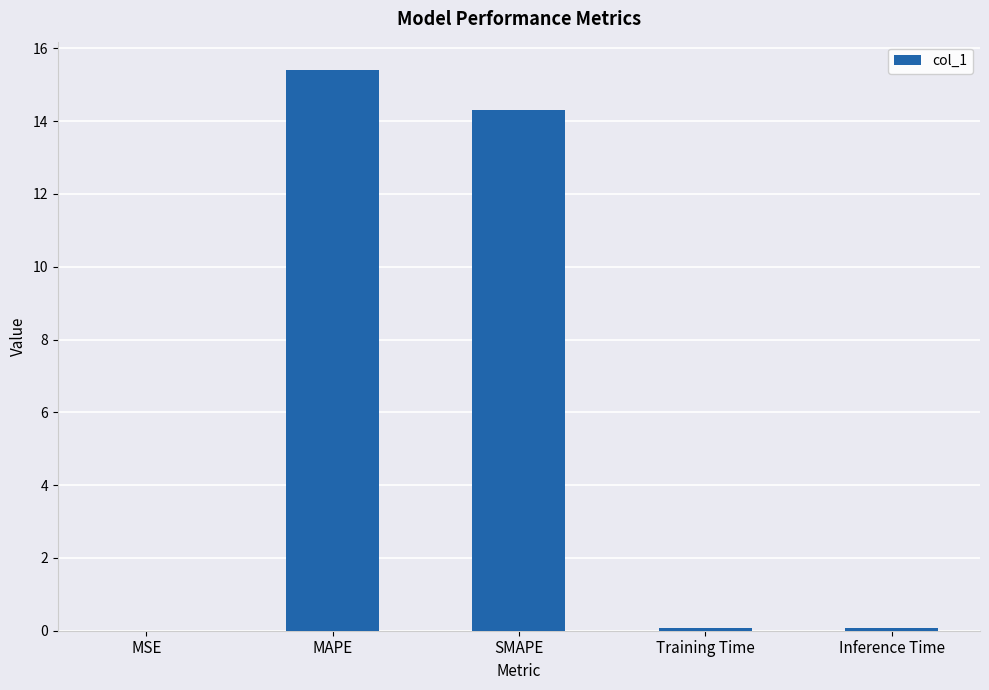

What is the approximate value at MAPE?

15.4